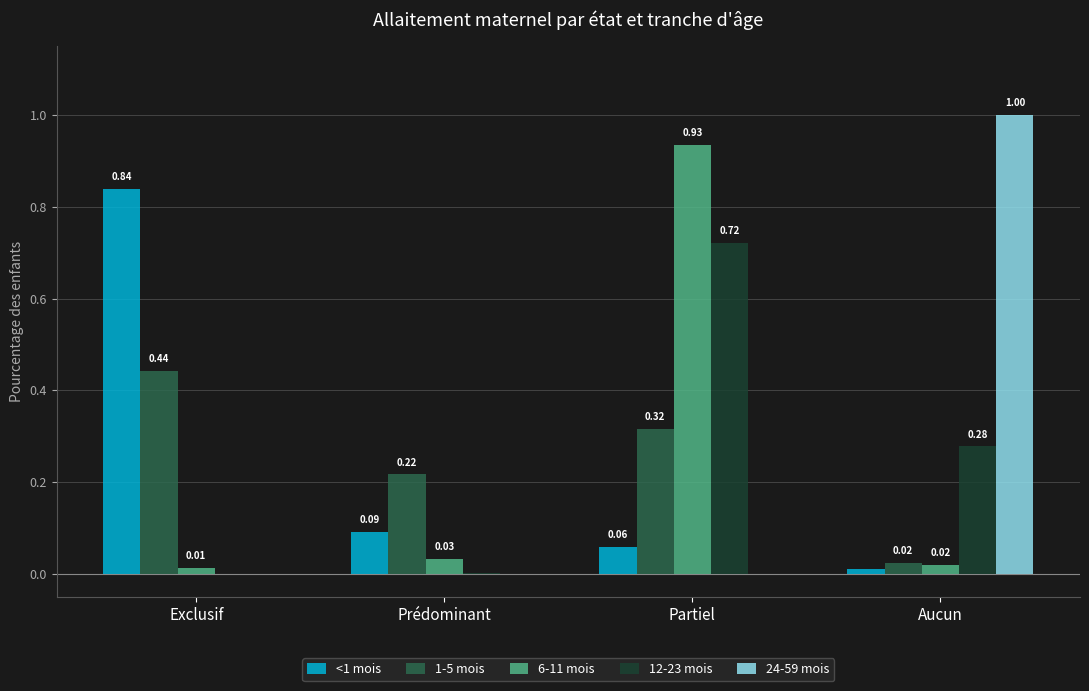

Where is 1-5 mois nearest to the value 0?

Aucun